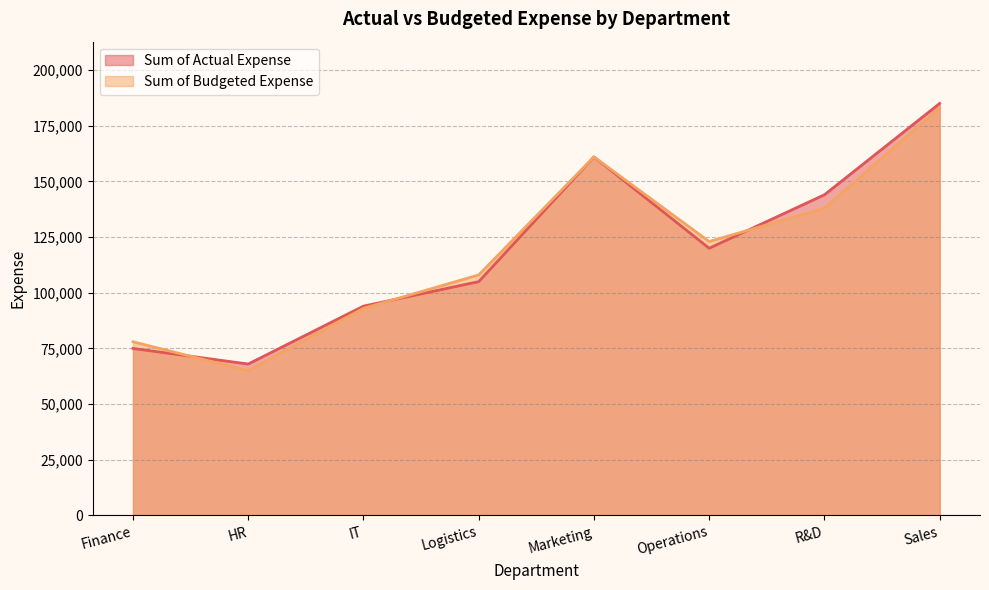

At which category does the chart reach its peak across all series?

Sales